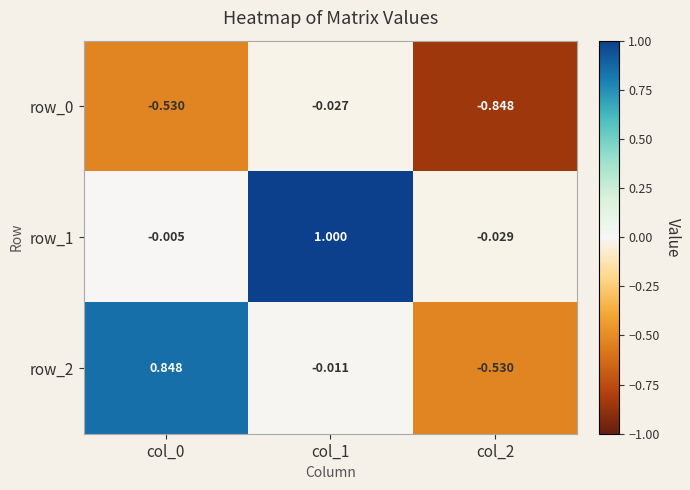

Is the value of row_1 at col_1 greater than the value of row_2 at col_1?

Yes